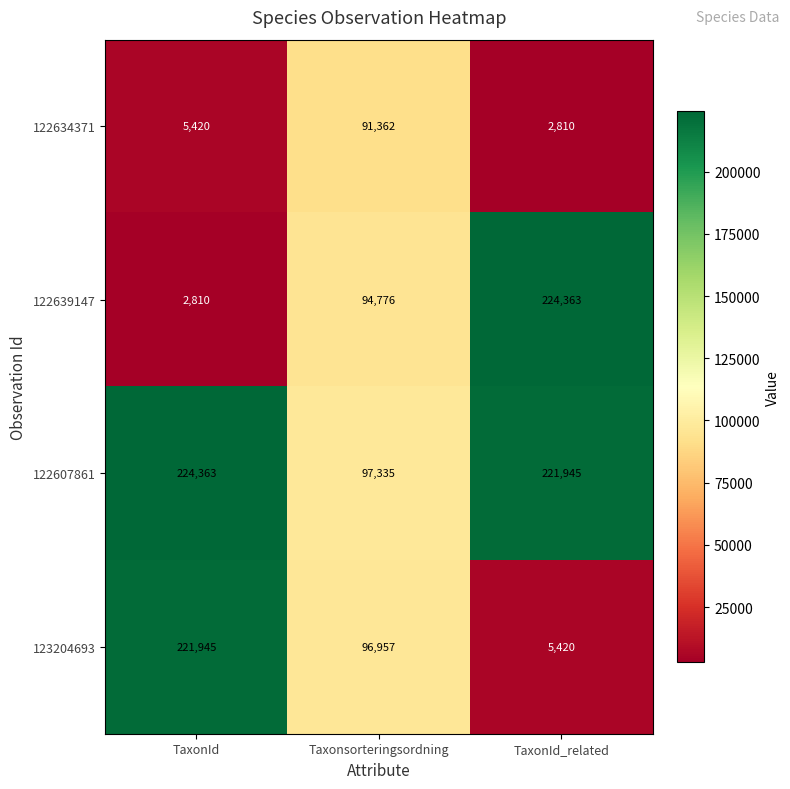

Reading left to right, extract all data points from this chart.

122634371: TaxonId=5420	Taxonsorteringsordning=91362	TaxonId_related=2810
122639147: TaxonId=2810	Taxonsorteringsordning=94776	TaxonId_related=224363
122607861: TaxonId=224363	Taxonsorteringsordning=97335	TaxonId_related=221945
123204693: TaxonId=221945	Taxonsorteringsordning=96957	TaxonId_related=5420